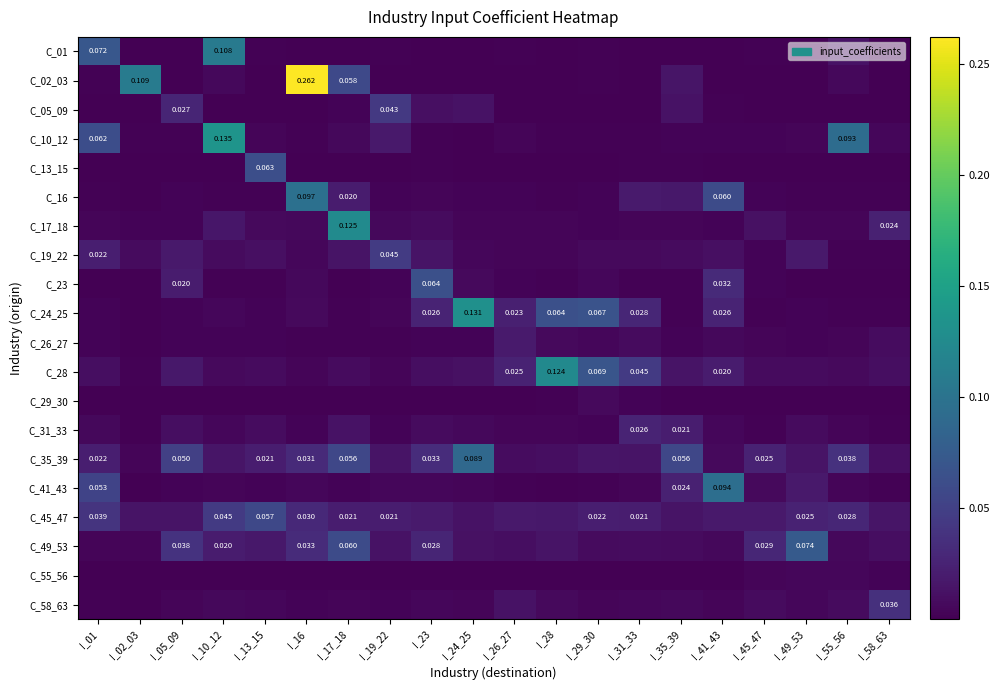

At which label does C_55_56 reach its minimum?

I_05_09